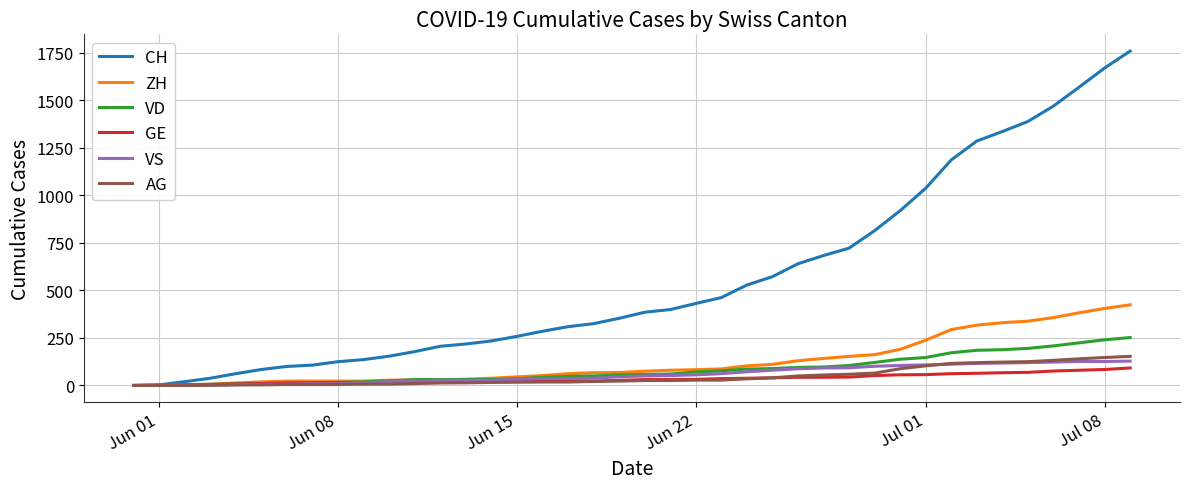

Rank the series by their maximum value, from highest to lowest.

CH, ZH, VD, AG, VS, GE